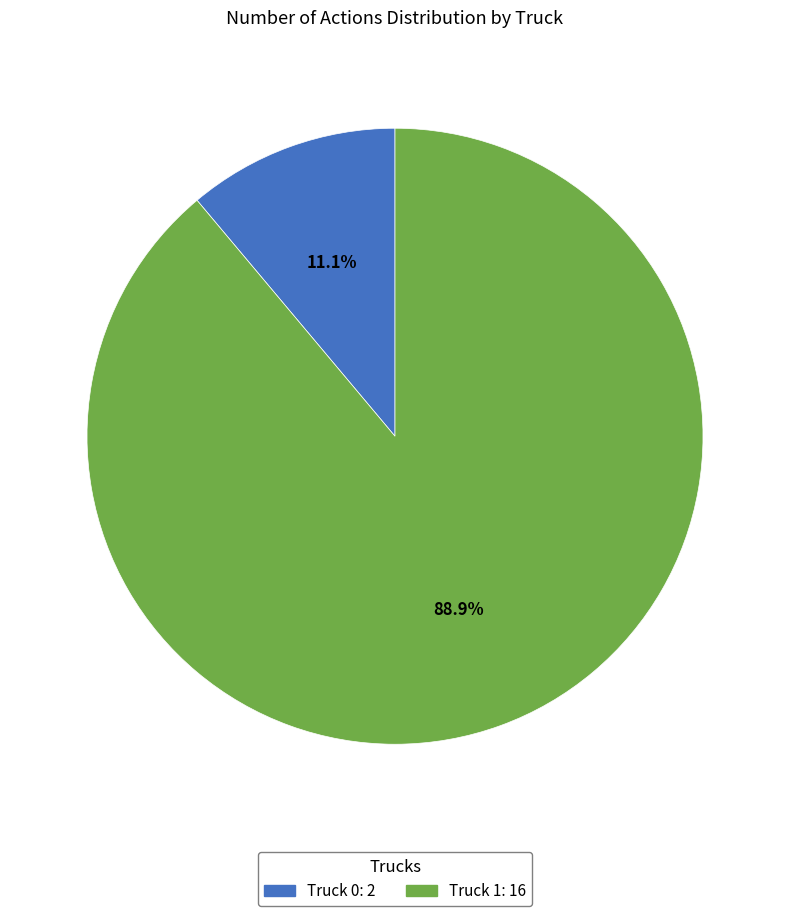

True or false: Truck 0 accounts for 1% of the total.

False